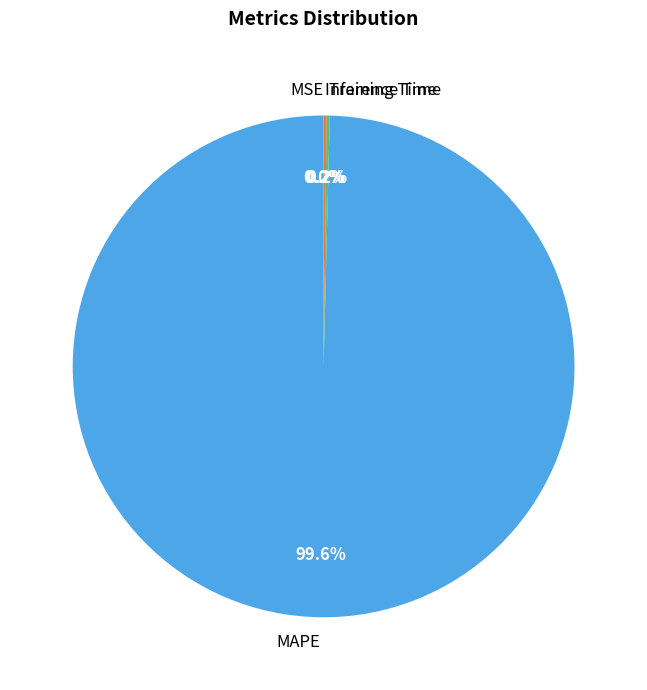

Which slice is the largest?

MAPE